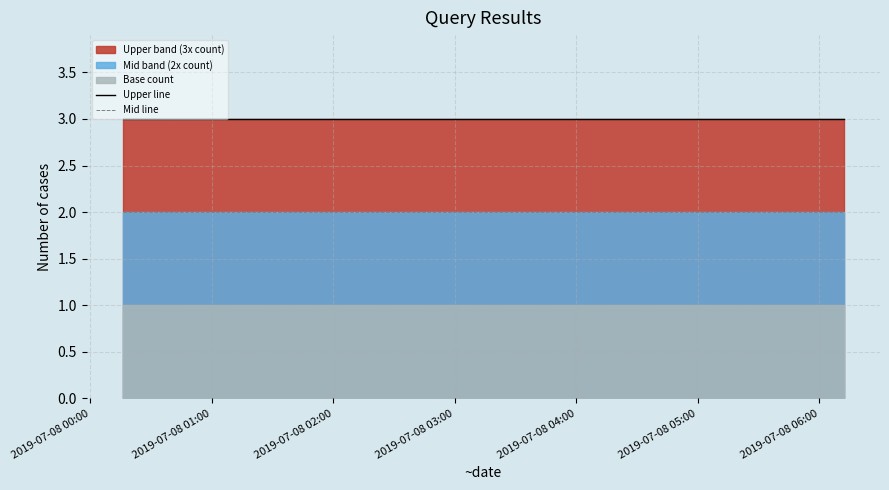

Where is Mid line nearest to the value 2?

2019-07-08 00:00